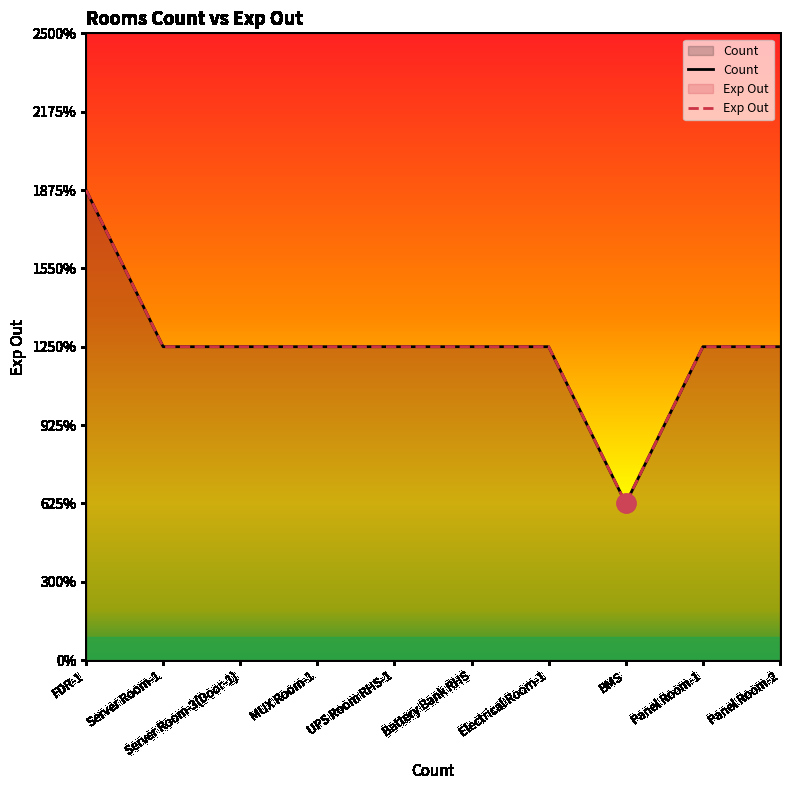

Is it true that Exp Out equals 2 at Server Room-1?

True